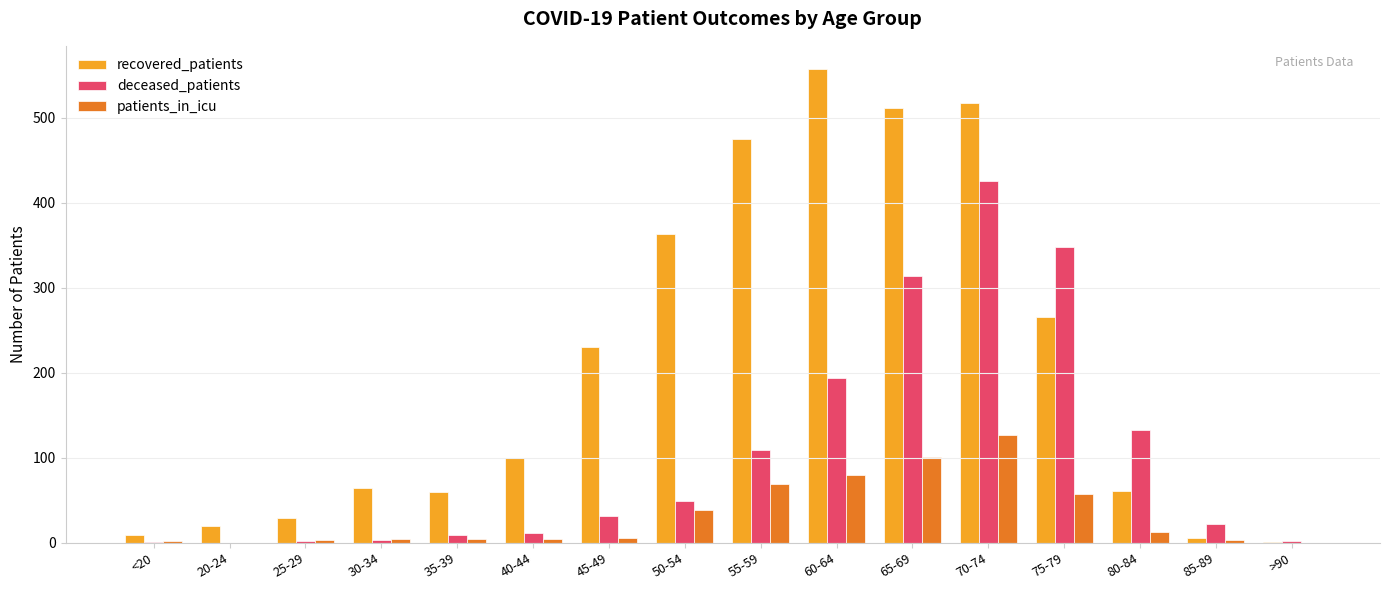

What are all the series names shown in the legend?

recovered_patients, deceased_patients, patients_in_icu